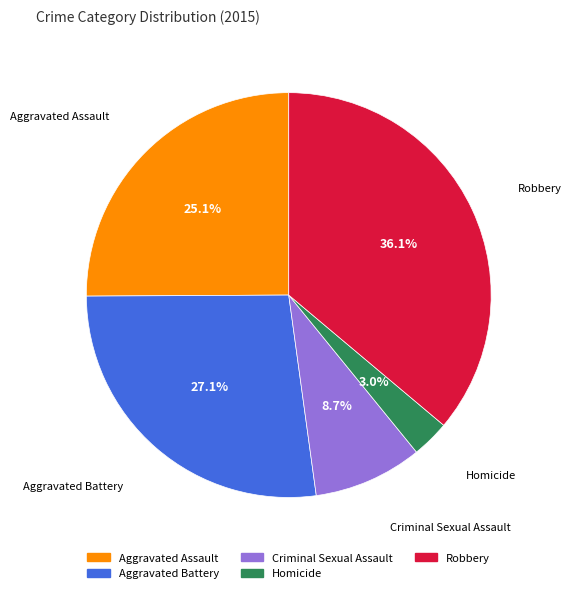

Which category has the smallest portion of the pie?

Homicide